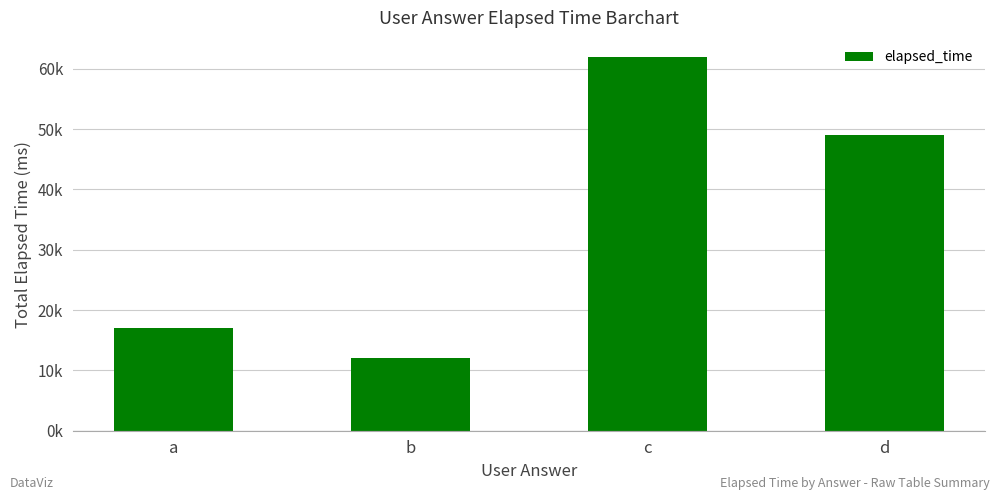

Rank the categories by value from lowest to highest.

b, a, d, c